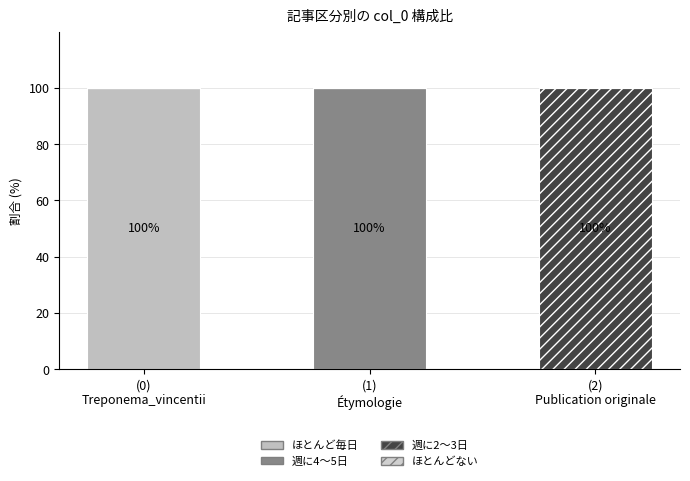

Are the bars grouped side by side (vs. stacked)?

No